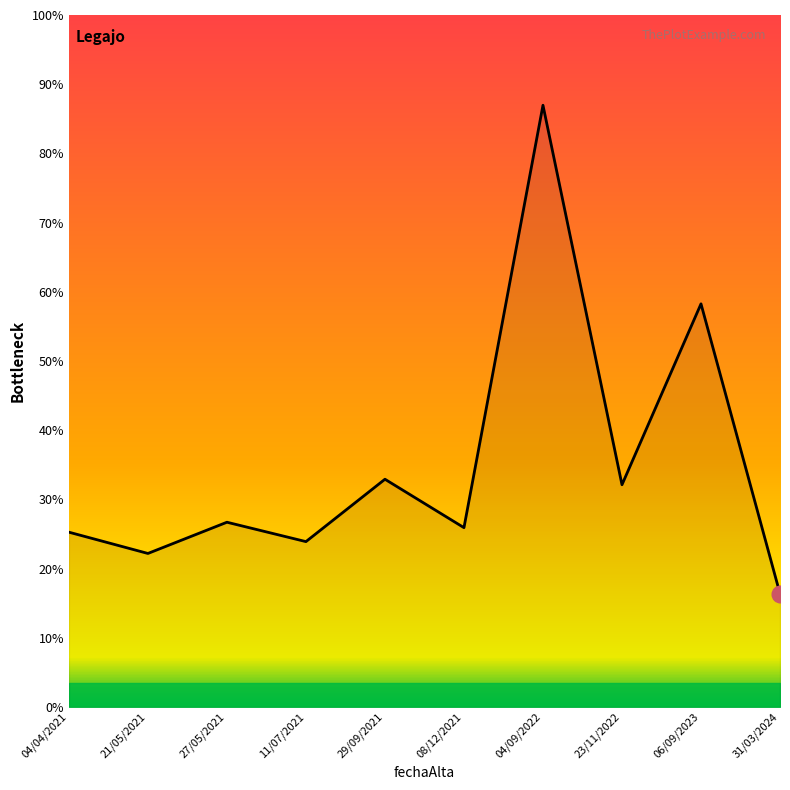

True or false: the data shows 3682 at 08/12/2021.

False